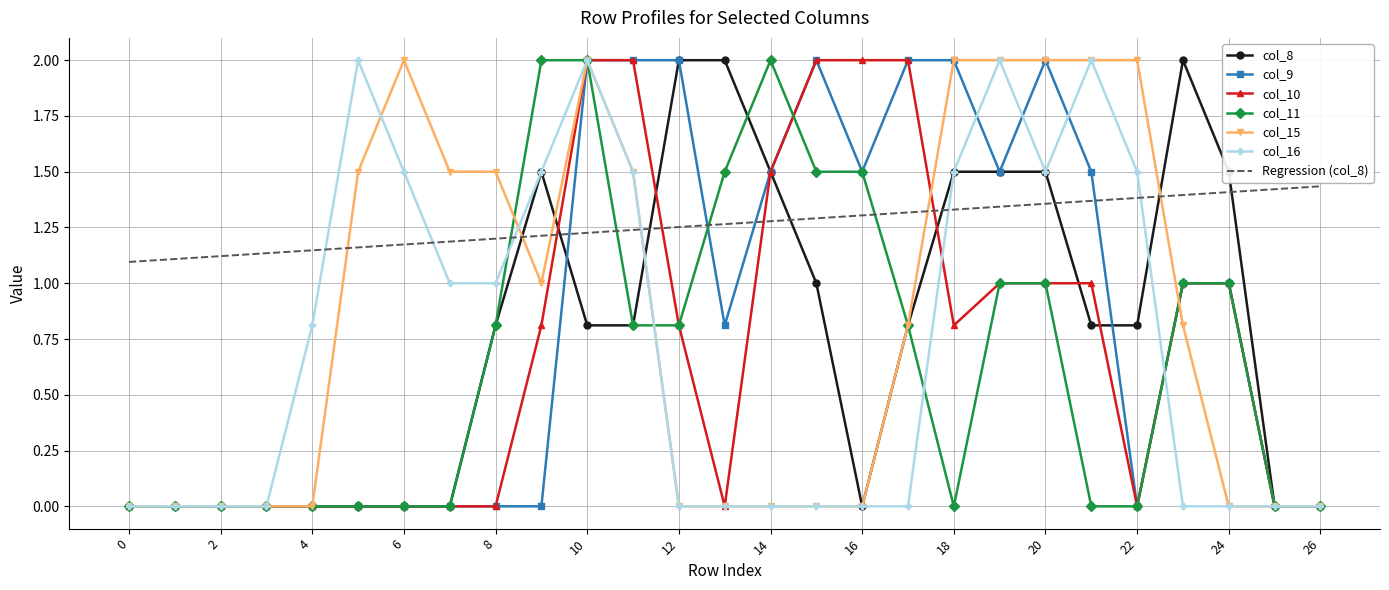

What is the greatest value displayed?

2.0